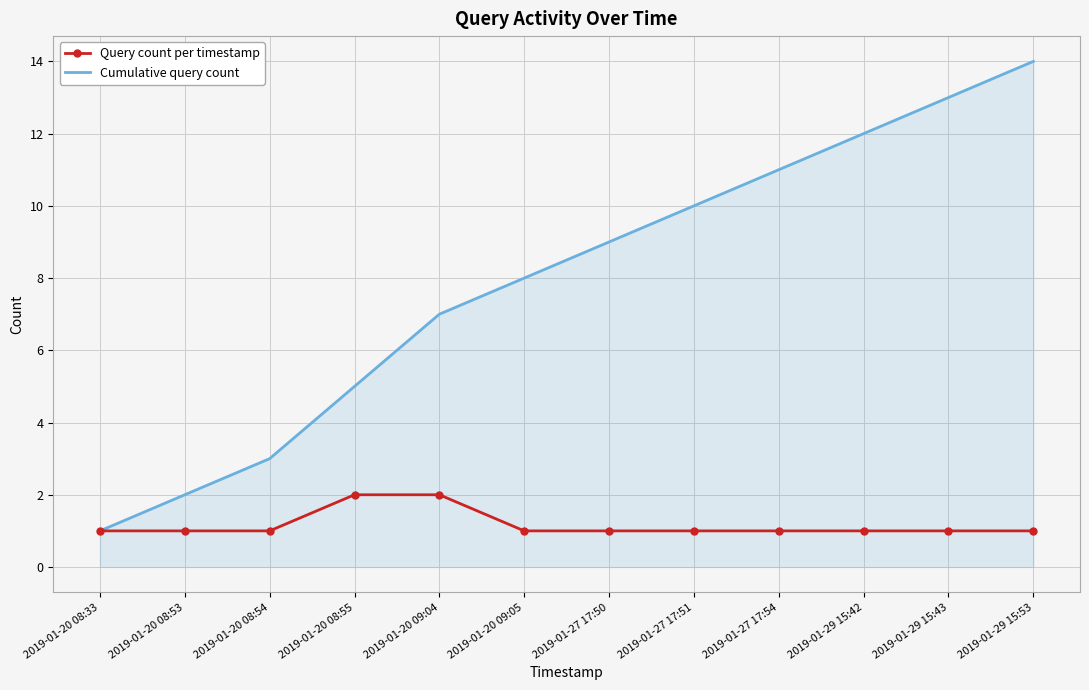

What position from the right is 2019-01-29 15:43?

2